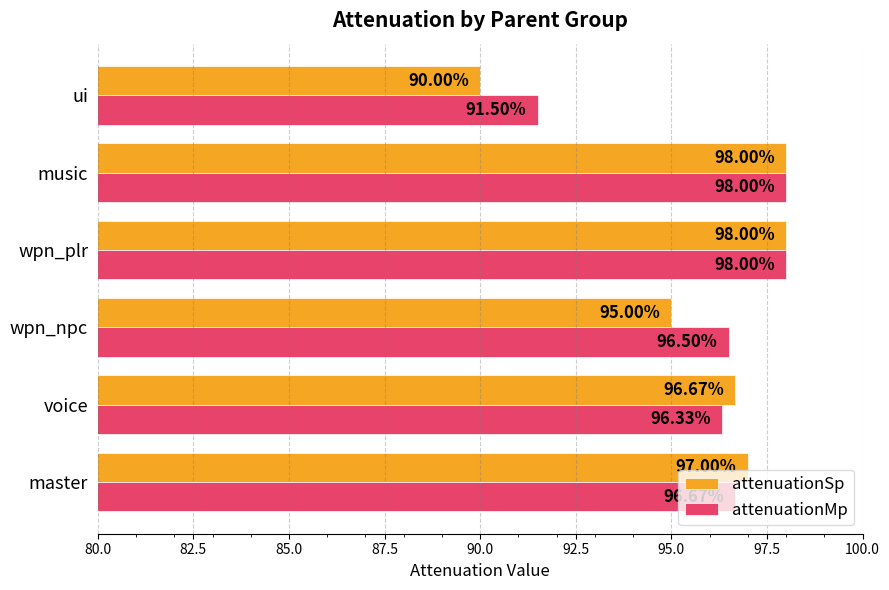

What is the highest value of the attenuationMp series?

98.0